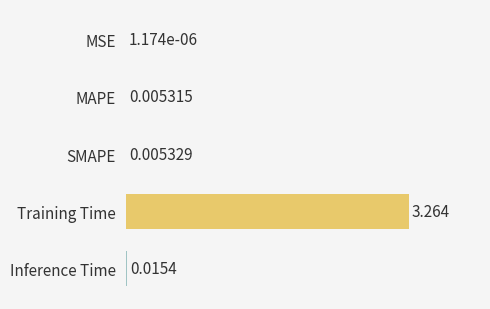

Where is the data nearest to the value 1?

Inference Time